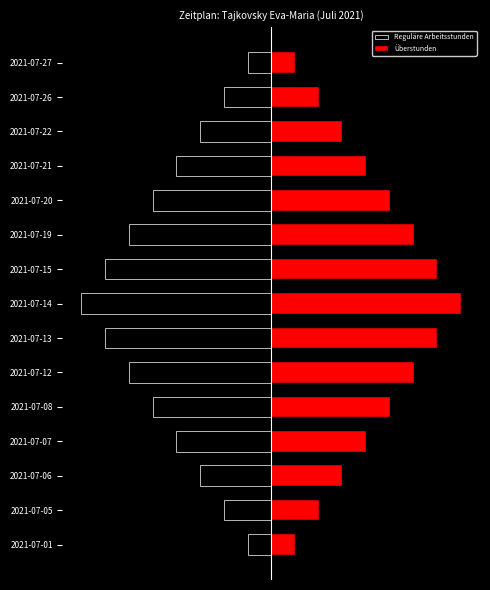

List the series in order of their peak value, lowest first.

Reguläre Arbeitsstunden, Überstunden